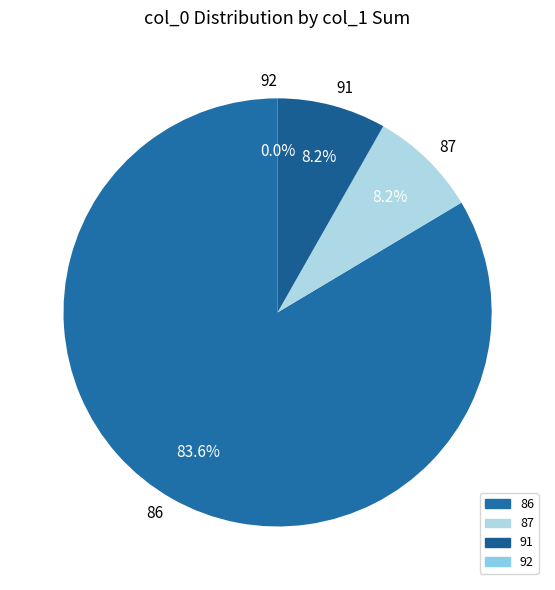

Count the number of slices in the pie.

4